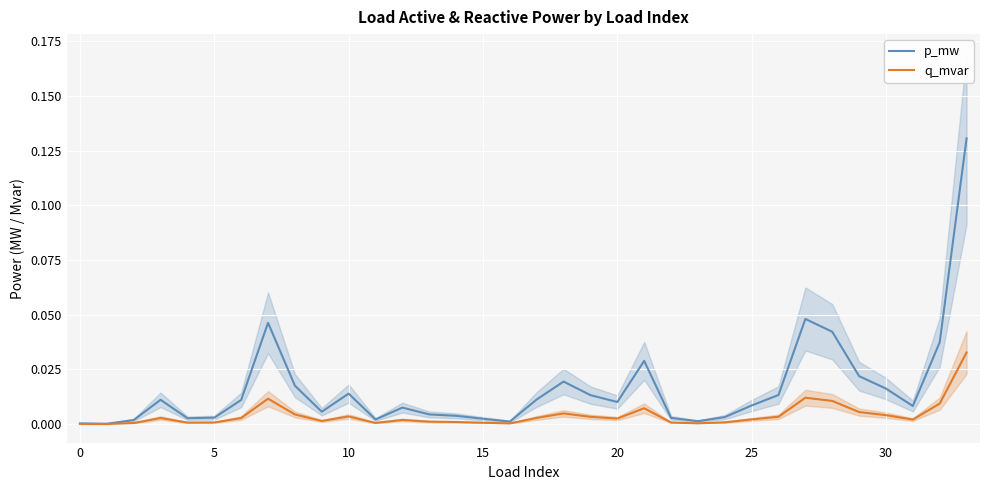

In p_mw, how many points are lower than both neighbors (excluding endpoints)?

8